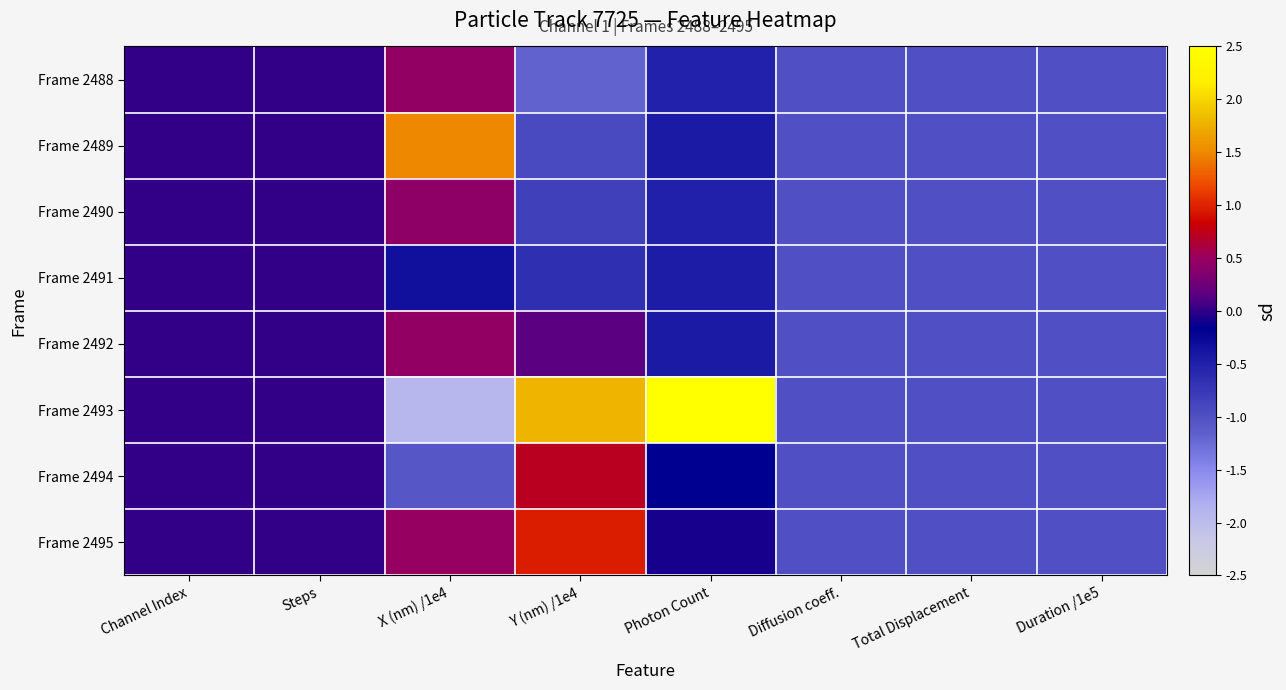

What is the smallest value displayed?

-1.9